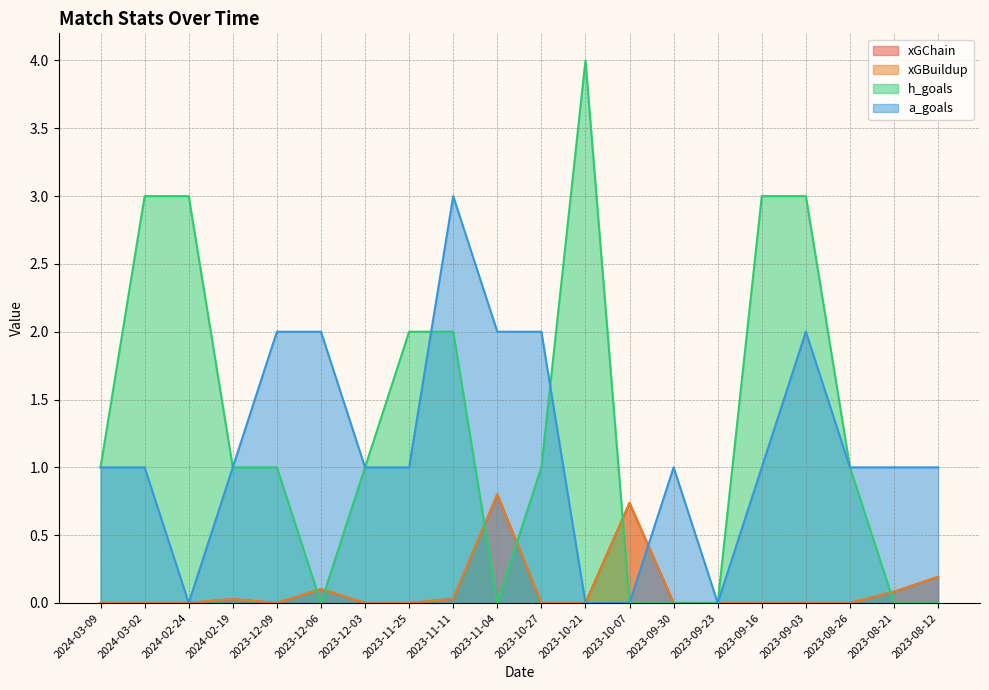

Which series changed the most between 2023-11-11 and 2023-09-16?

a_goals